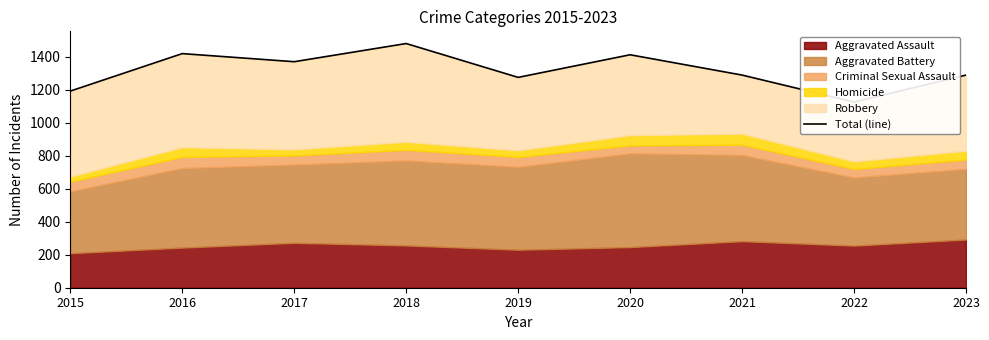

List the labels in order of value, largest first.

2018, 2016, 2020, 2017, 2021, 2023, 2019, 2015, 2022